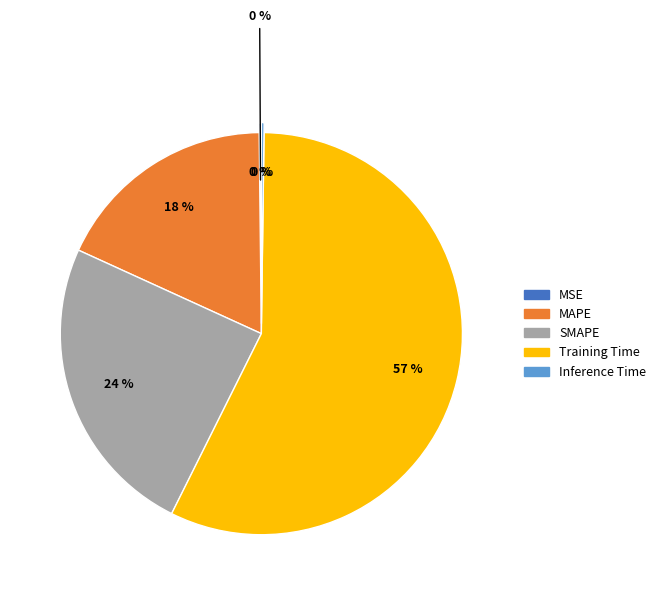

How many segments does this pie chart have?

5